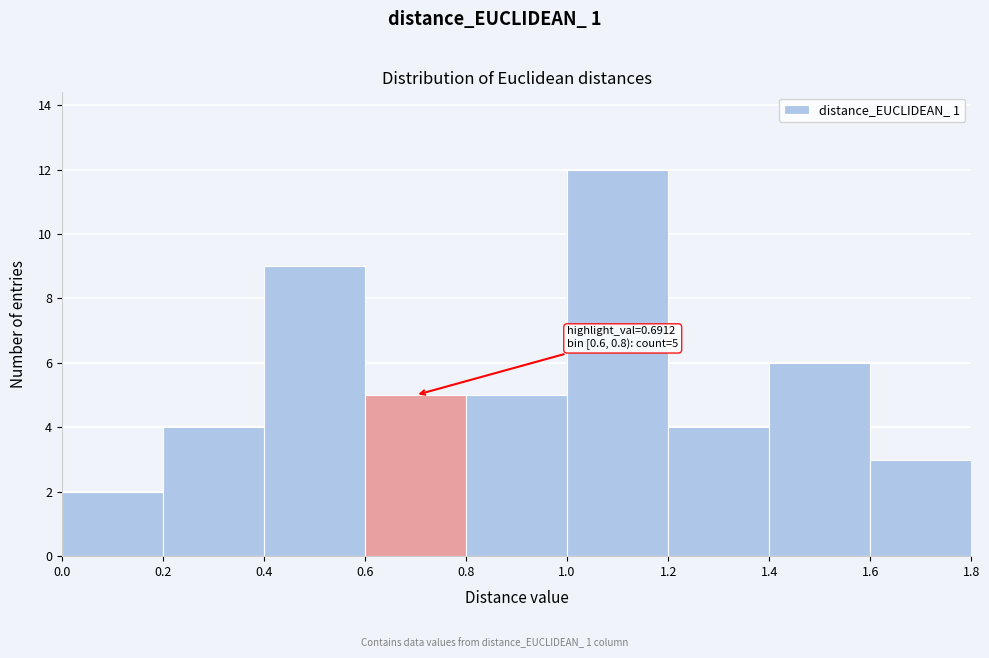

Over which range of the x-axis is the bar tallest?

1.0 to 1.2